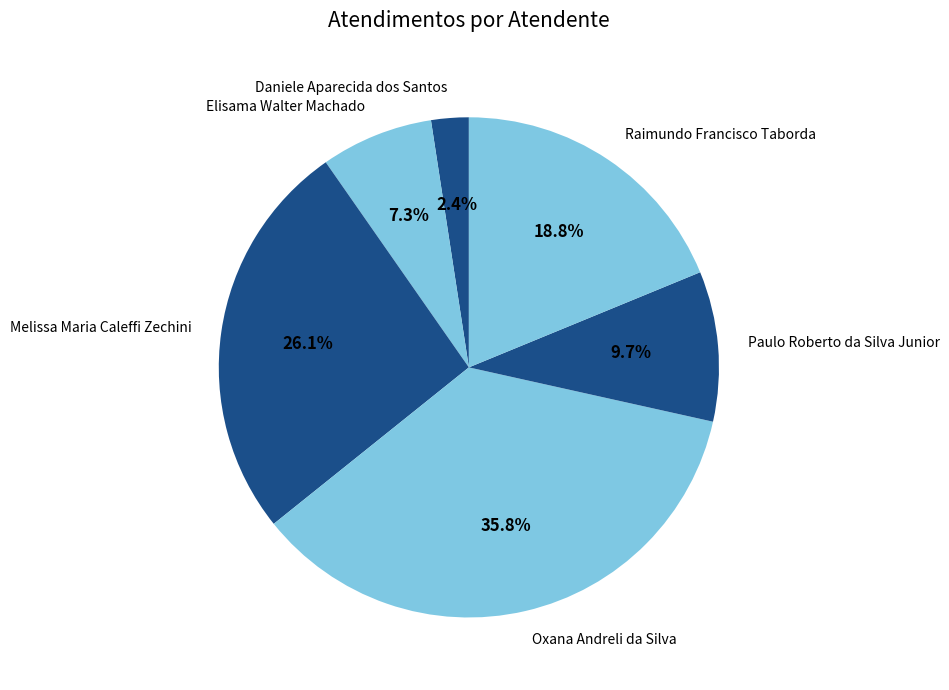

Count the number of slices in the pie.

6